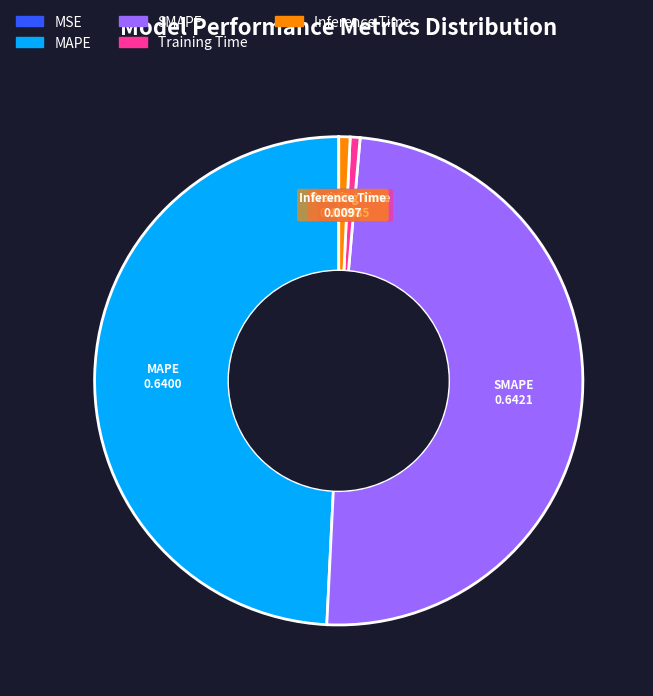

Does Training Time account for over 50% of the chart?

No